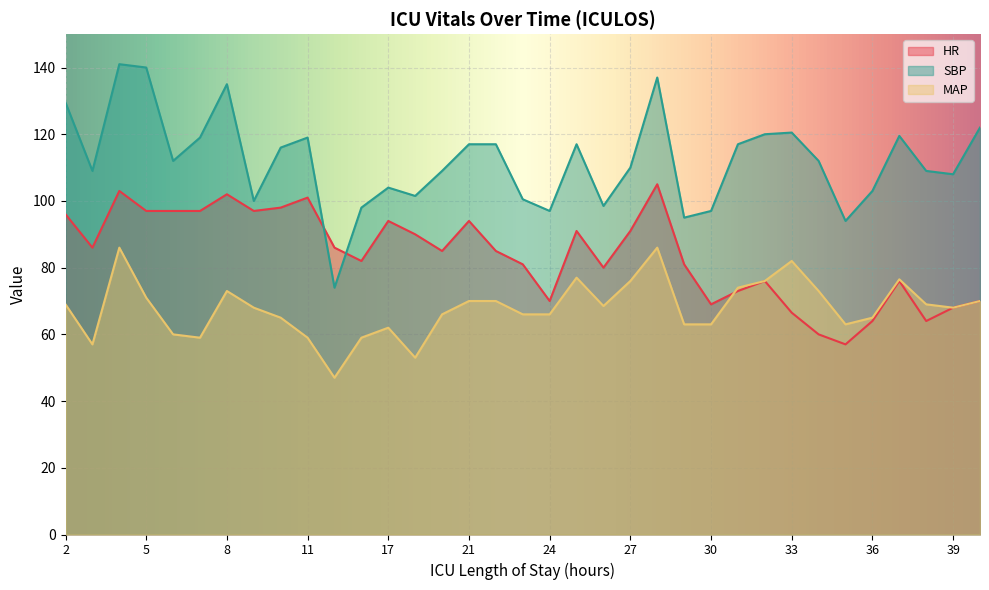

What is the average value of the MAP series?

67.9